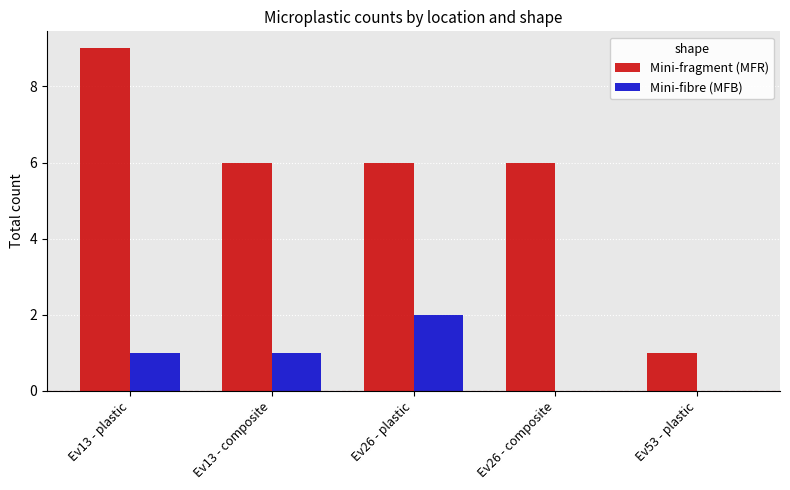

The Mini-fragment (MFR) series shows 1 at Ev53 - plastic. True or false?

True